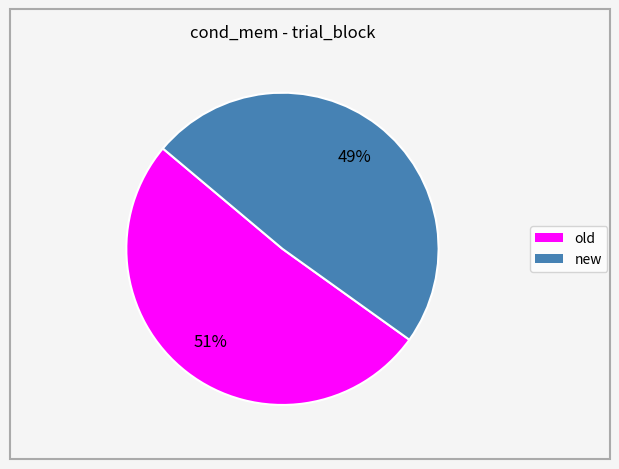

What is the ratio of the value at new to the value at old?

1.0